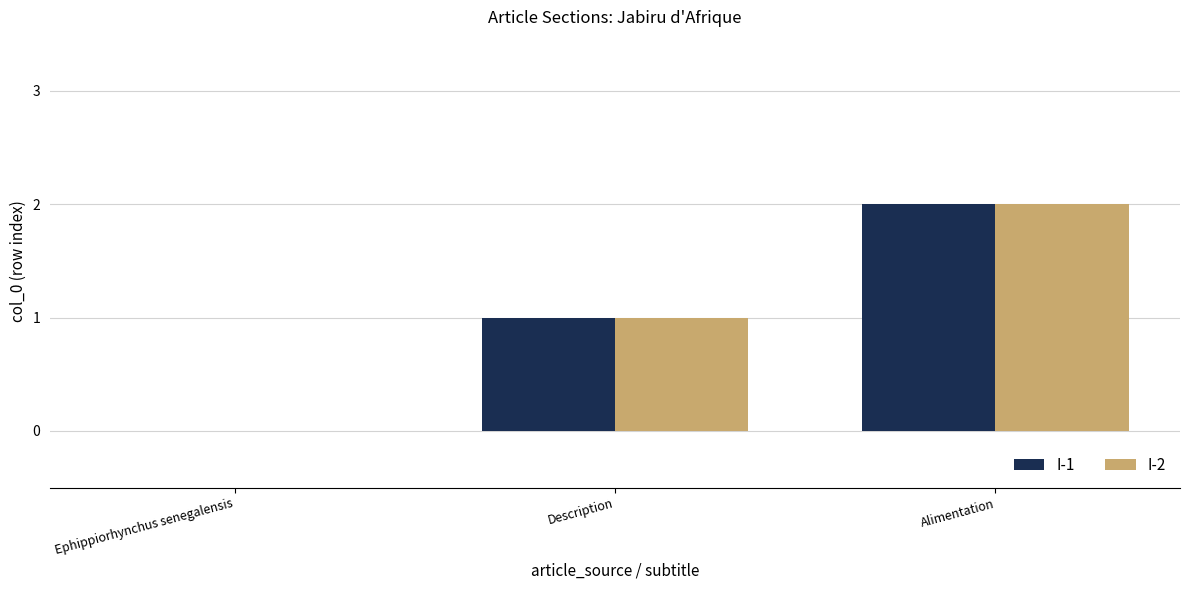

True or false: I-2 has a value of 0 at Ephippiorhynchus senegalensis.

True